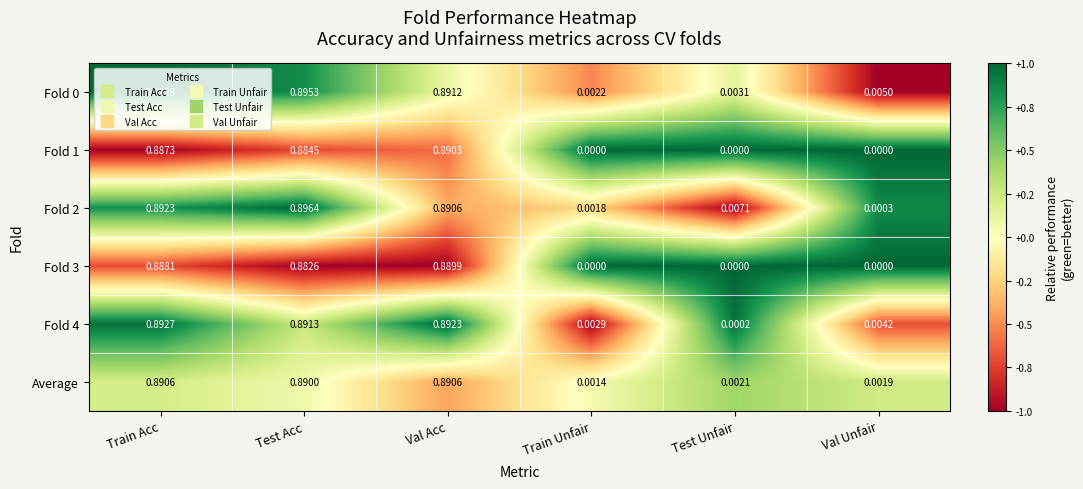

At how many categories does at least one series exceed 0?

6